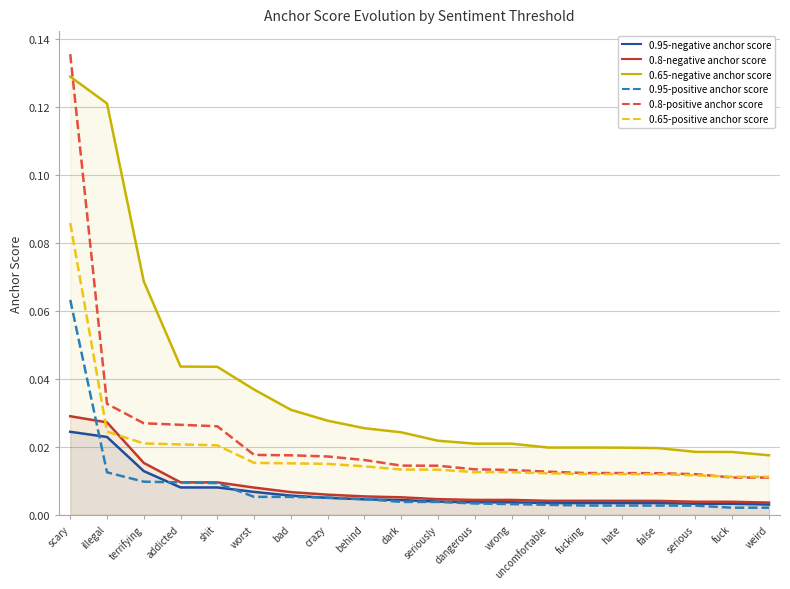

Reading left to right, transcribe all the data shown in this chart.

0.95-negative anchor score: scary=0.0	illegal=0.0	terrifying=0.0	addicted=0.0	shit=0.0	worst=0.0	bad=0.0	crazy=0.0	behind=0.0	dark=0.0	seriously=0.0	dangerous=0.0	wrong=0.0	uncomfortable=0.0	fucking=0.0	hate=0.0	false=0.0	serious=0.0	fuck=0.0	weird=0.0
0.8-negative anchor score: scary=0.0	illegal=0.0	terrifying=0.0	addicted=0.0	shit=0.0	worst=0.0	bad=0.0	crazy=0.0	behind=0.0	dark=0.0	seriously=0.0	dangerous=0.0	wrong=0.0	uncomfortable=0.0	fucking=0.0	hate=0.0	false=0.0	serious=0.0	fuck=0.0	weird=0.0
0.65-negative anchor score: scary=0.1	illegal=0.1	terrifying=0.1	addicted=0.0	shit=0.0	worst=0.0	bad=0.0	crazy=0.0	behind=0.0	dark=0.0	seriously=0.0	dangerous=0.0	wrong=0.0	uncomfortable=0.0	fucking=0.0	hate=0.0	false=0.0	serious=0.0	fuck=0.0	weird=0.0
0.95-positive anchor score: scary=0.1	illegal=0.0	terrifying=0.0	addicted=0.0	shit=0.0	worst=0.0	bad=0.0	crazy=0.0	behind=0.0	dark=0.0	seriously=0.0	dangerous=0.0	wrong=0.0	uncomfortable=0.0	fucking=0.0	hate=0.0	false=0.0	serious=0.0	fuck=0.0	weird=0.0
0.8-positive anchor score: scary=0.1	illegal=0.0	terrifying=0.0	addicted=0.0	shit=0.0	worst=0.0	bad=0.0	crazy=0.0	behind=0.0	dark=0.0	seriously=0.0	dangerous=0.0	wrong=0.0	uncomfortable=0.0	fucking=0.0	hate=0.0	false=0.0	serious=0.0	fuck=0.0	weird=0.0
0.65-positive anchor score: scary=0.1	illegal=0.0	terrifying=0.0	addicted=0.0	shit=0.0	worst=0.0	bad=0.0	crazy=0.0	behind=0.0	dark=0.0	seriously=0.0	dangerous=0.0	wrong=0.0	uncomfortable=0.0	fucking=0.0	hate=0.0	false=0.0	serious=0.0	fuck=0.0	weird=0.0